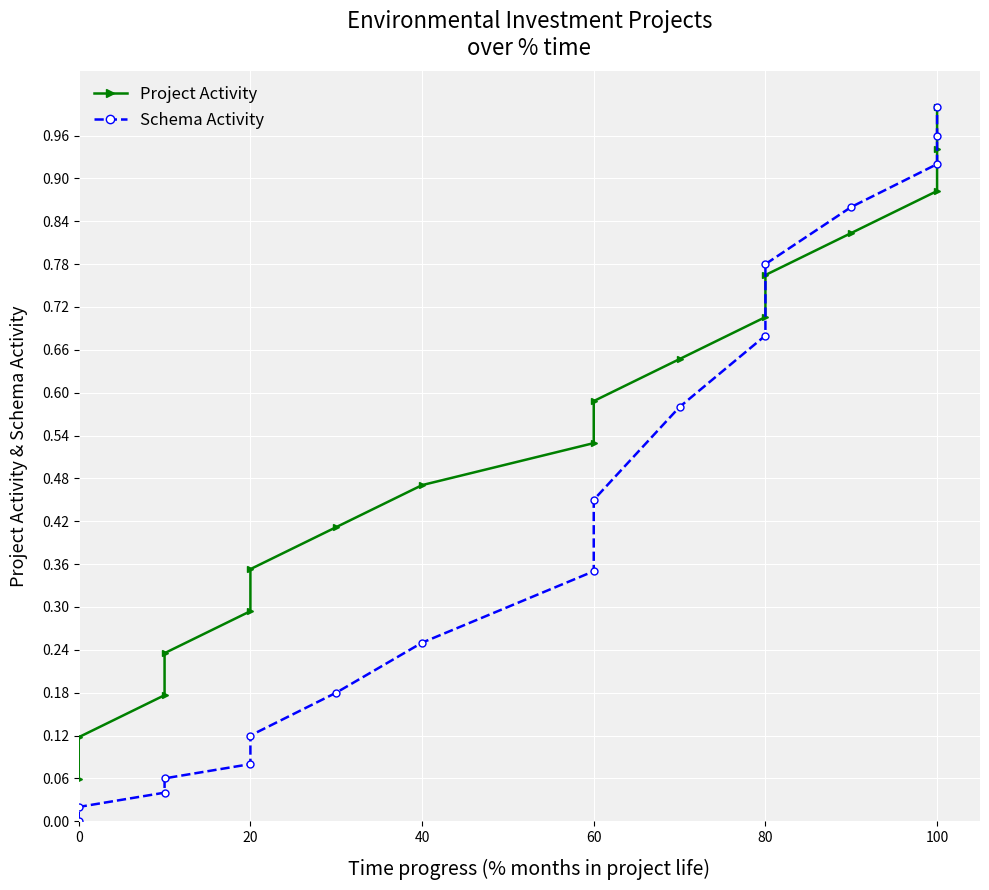

At how many categories does at least one series exceed 0?

17